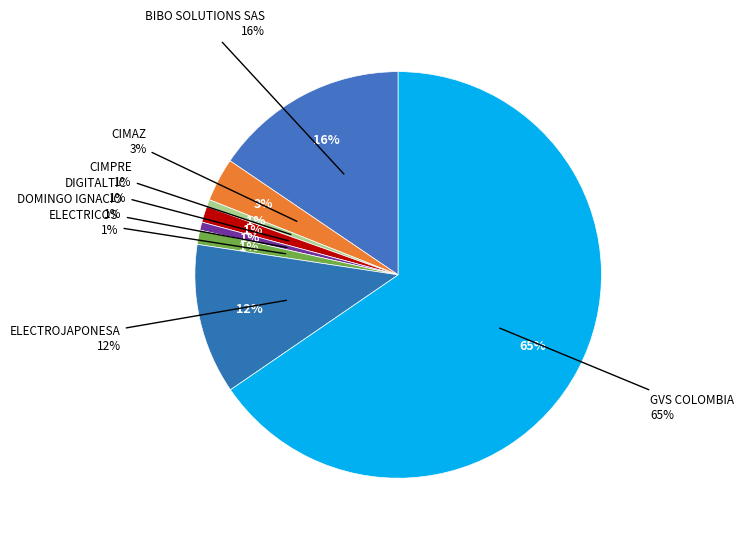

What is the largest slice in the pie chart?

GVS COLOMBIA